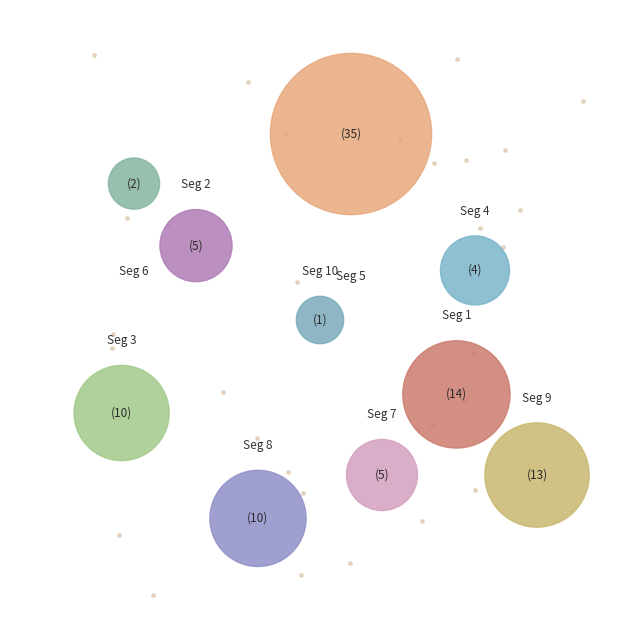

Between signal segment 6 and signal segment 5, which is larger?

signal segment 5